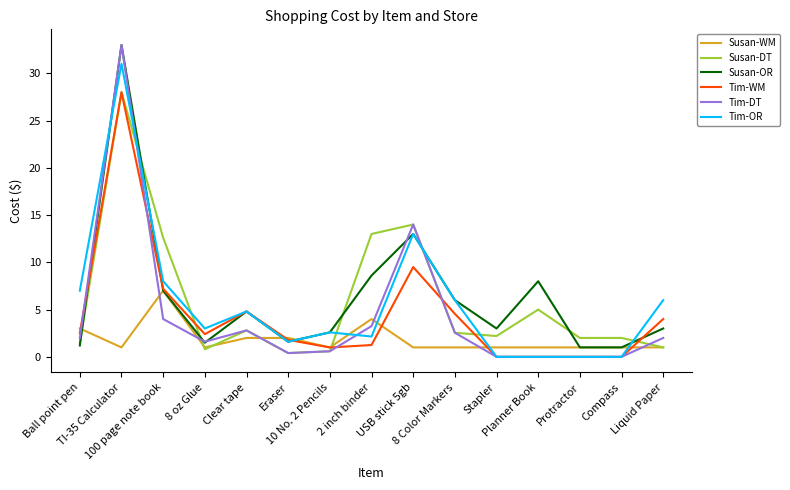

Which series has the widest spread of values?

Tim-DT